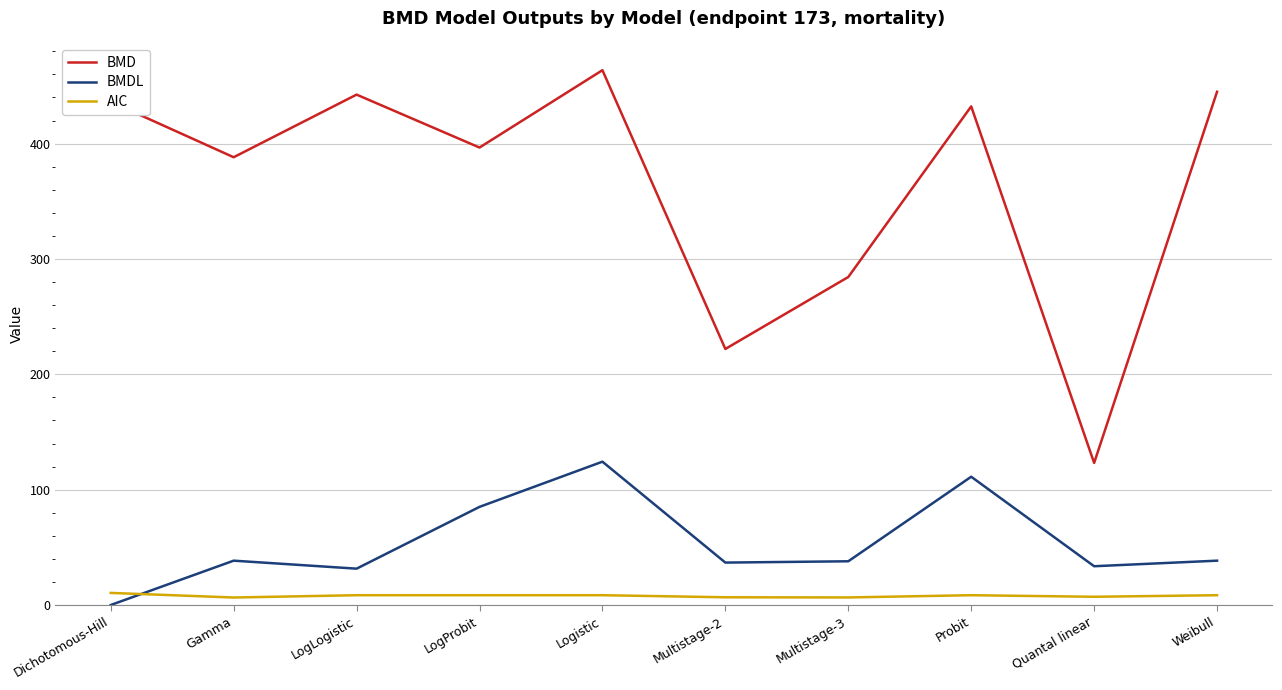

What position from the right is Multistage-3?

4